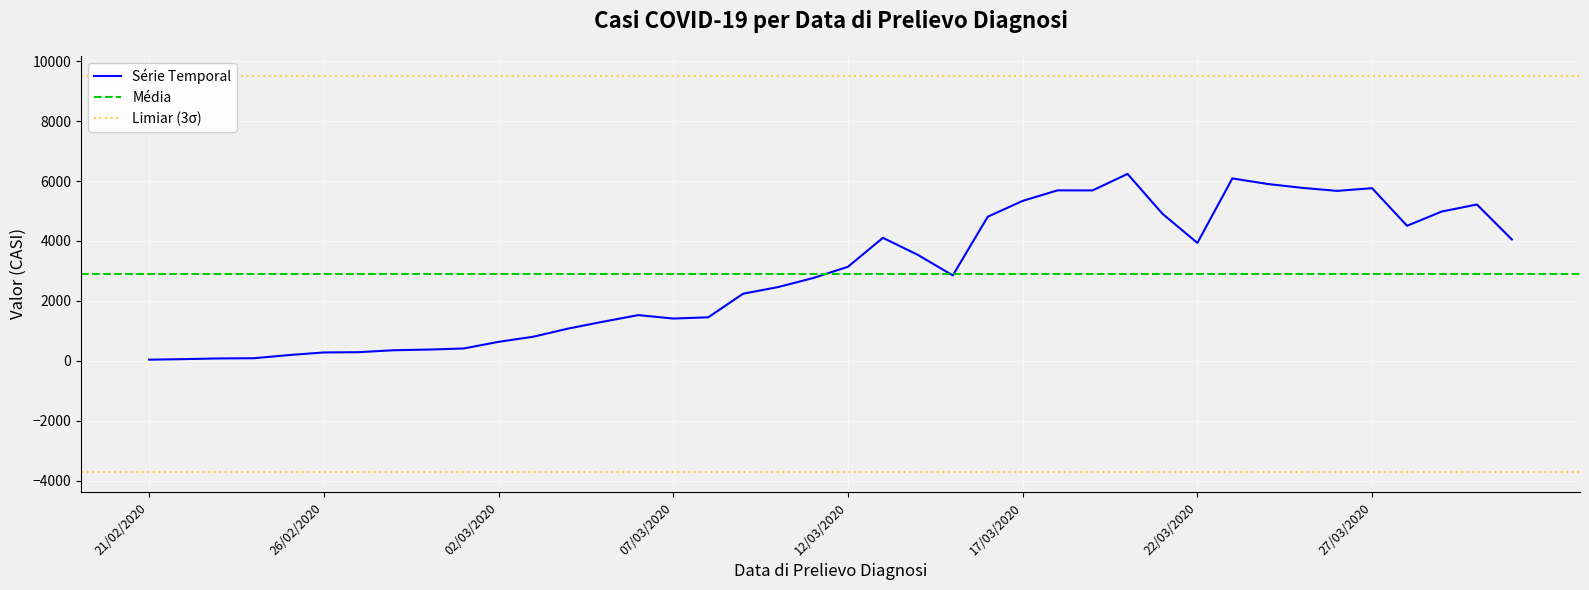

Approximately how many times larger is the value at 10/03/2020 compared to 25/03/2020?

0.4